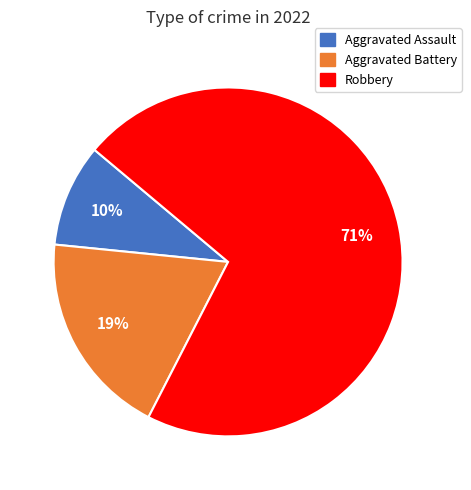

To the nearest percent, what is the average slice percentage?

33%